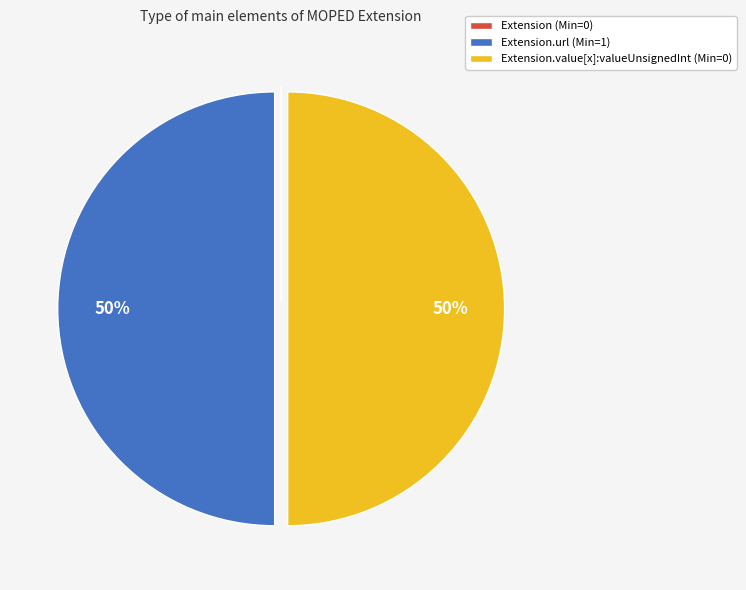

To the nearest percent, what is the average slice percentage?

33%